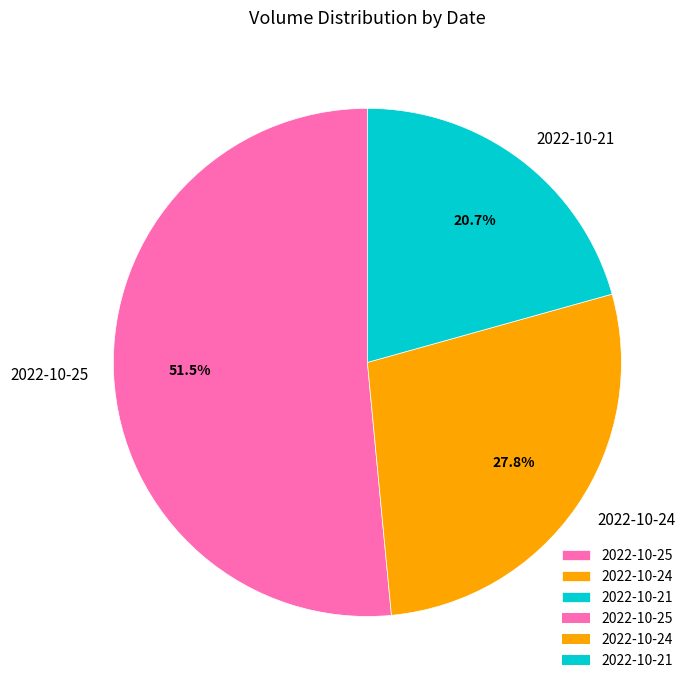

What is the smallest slice in the pie chart?

2022-10-21